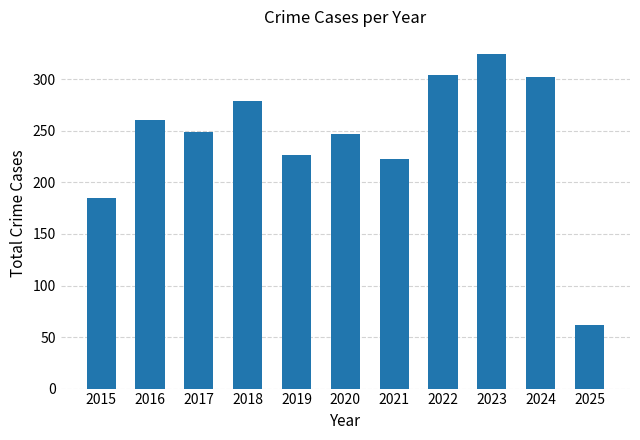

What is the average value?

242